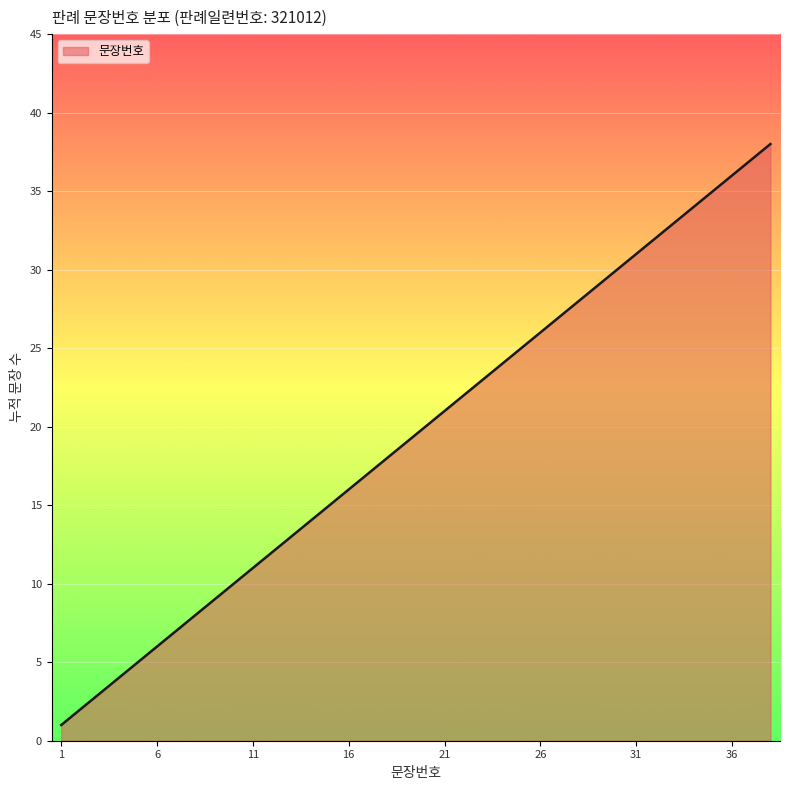

What is the maximum value shown in the chart?

38